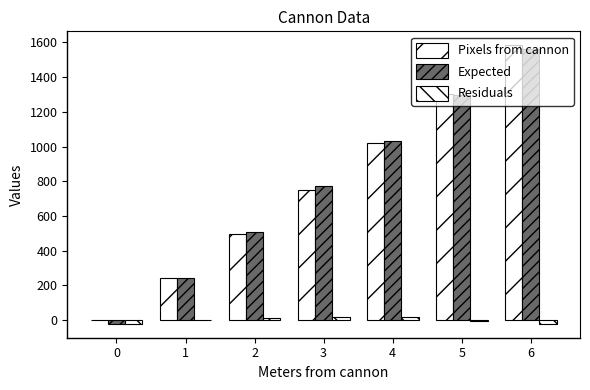

What is the difference between the highest and lowest values at 6?

1605.1